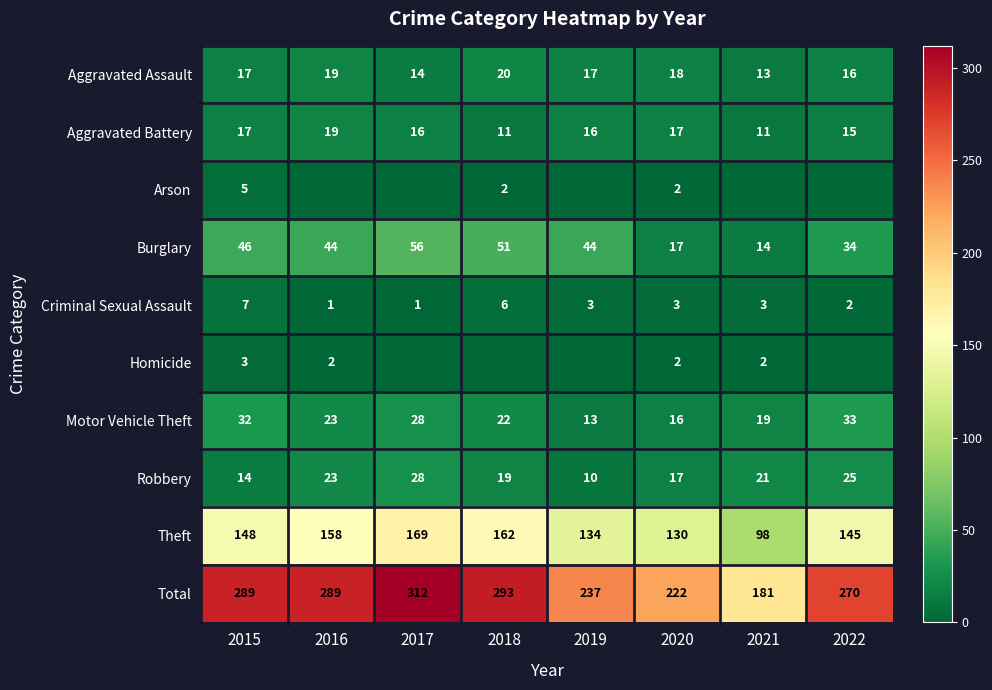

True or false: Arson has a value of 7 at 2015.

False